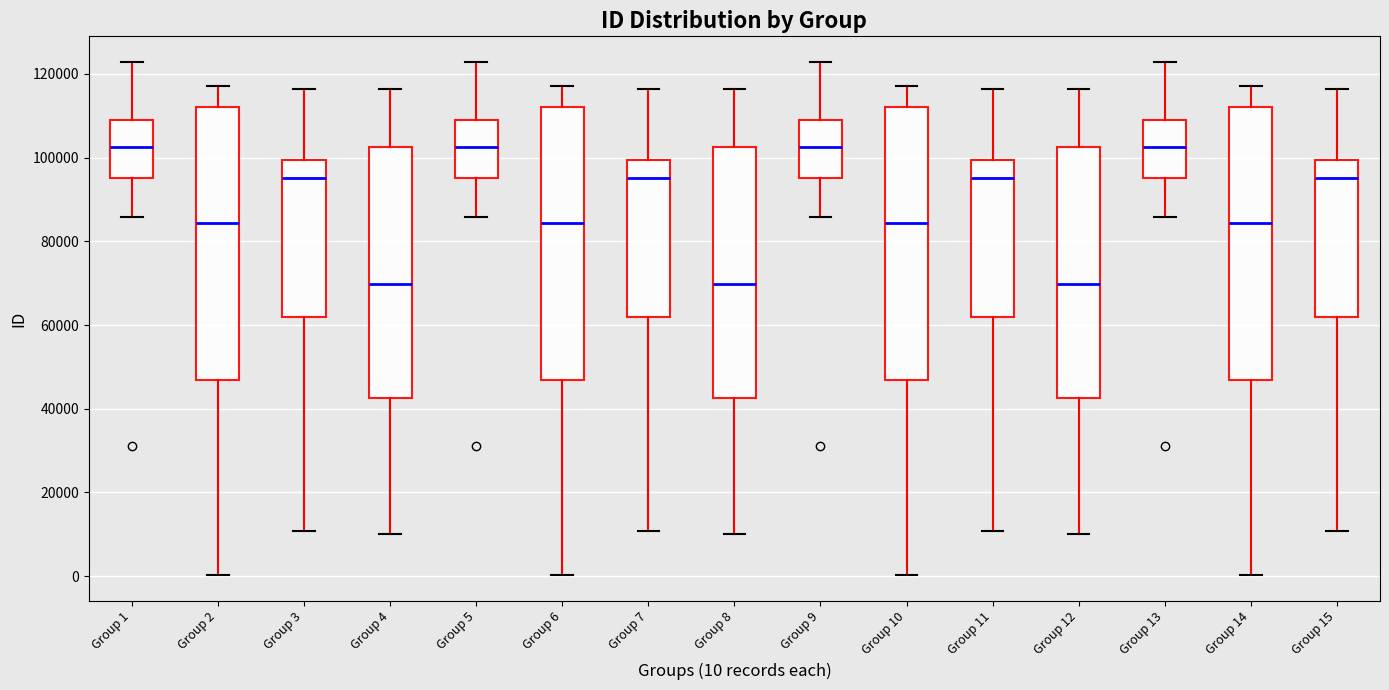

Reading left to right, read every box against the y-axis: the position of its median line, the range the box covers, and the ends of its whiskers. The values are not printed on the chart, so give them approximately, as read against the axis.

Group 1: median 102000, box 96000 to 108000, whiskers 86000 to 122000
Group 2: median 84000, box 46000 to 112000, whiskers 0 to 118000
Group 3: median 96000, box 62000 to 100000, whiskers 10000 to 116000
Group 4: median 70000, box 42000 to 102000, whiskers 10000 to 116000
Group 5: median 102000, box 96000 to 108000, whiskers 86000 to 122000
Group 6: median 84000, box 46000 to 112000, whiskers 0 to 118000
Group 7: median 96000, box 62000 to 100000, whiskers 10000 to 116000
Group 8: median 70000, box 42000 to 102000, whiskers 10000 to 116000
Group 9: median 102000, box 96000 to 108000, whiskers 86000 to 122000
Group 10: median 84000, box 46000 to 112000, whiskers 0 to 118000
Group 11: median 96000, box 62000 to 100000, whiskers 10000 to 116000
Group 12: median 70000, box 42000 to 102000, whiskers 10000 to 116000
Group 13: median 102000, box 96000 to 108000, whiskers 86000 to 122000
Group 14: median 84000, box 46000 to 112000, whiskers 0 to 118000
Group 15: median 96000, box 62000 to 100000, whiskers 10000 to 116000